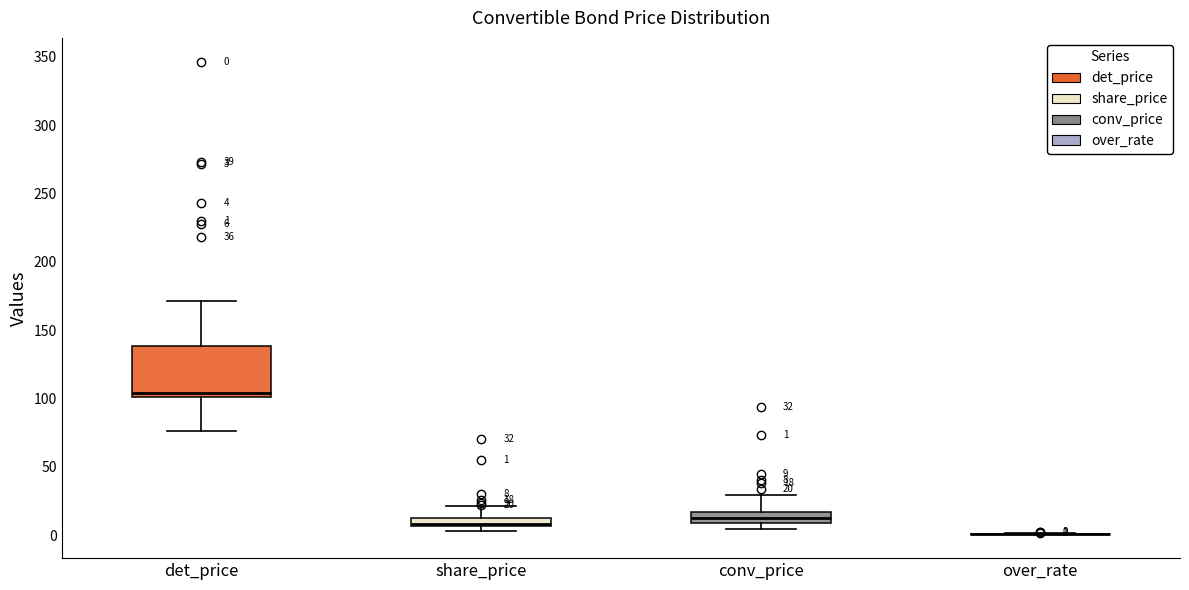

Comparing the boxes themselves (not the whiskers), which one is the tallest?

det_price